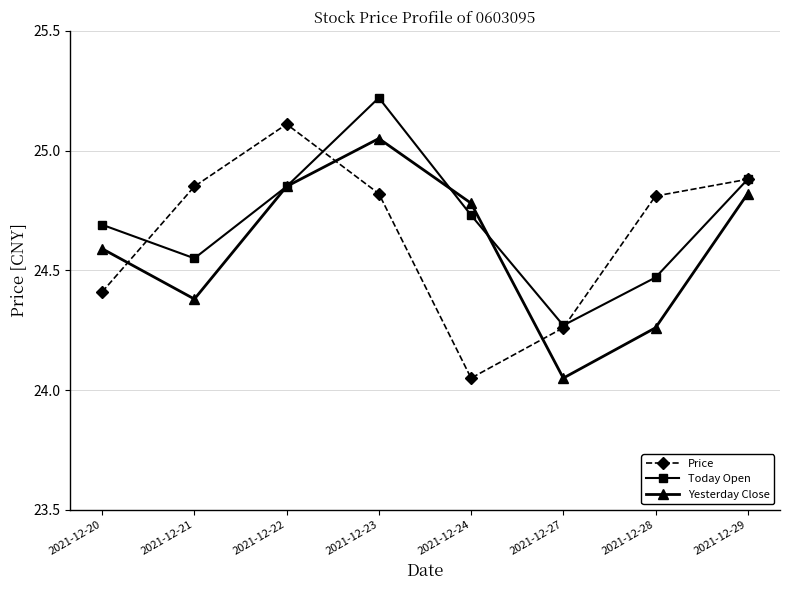

At which label does Price reach its peak?

2021-12-22